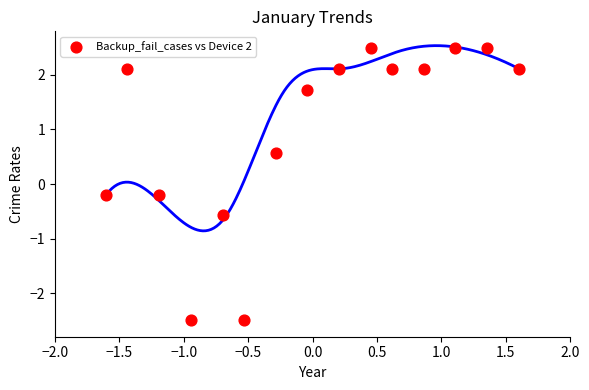

What is the range of X values (max minus min)?

3.2